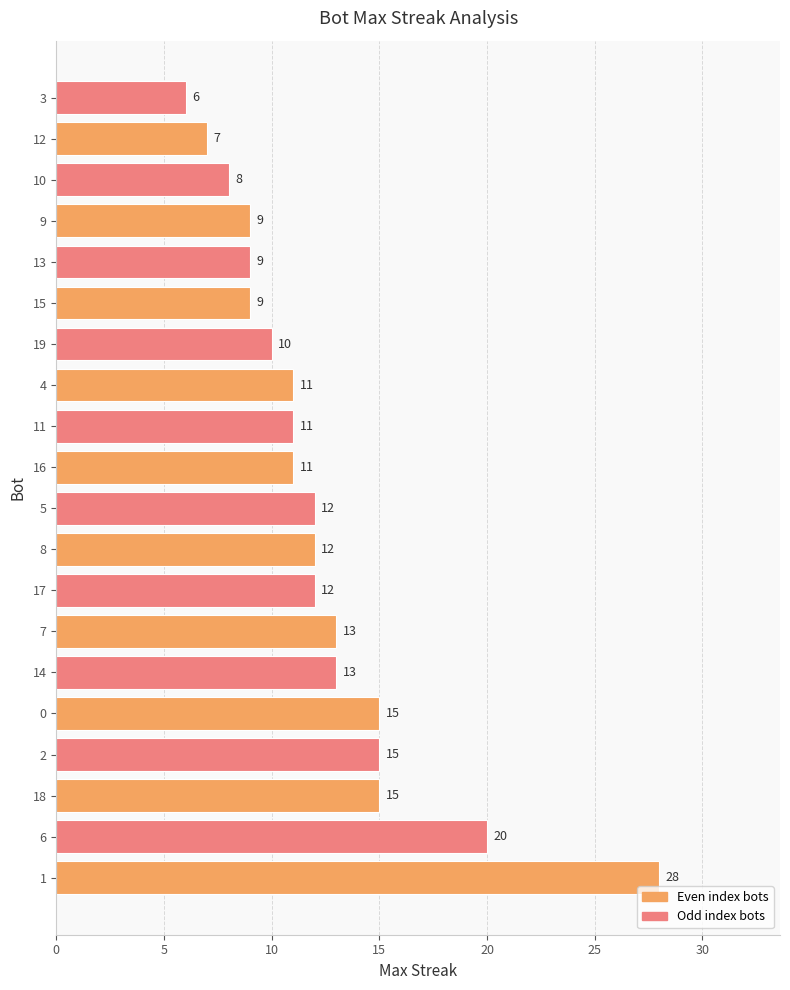

How many bars are there in total?

20